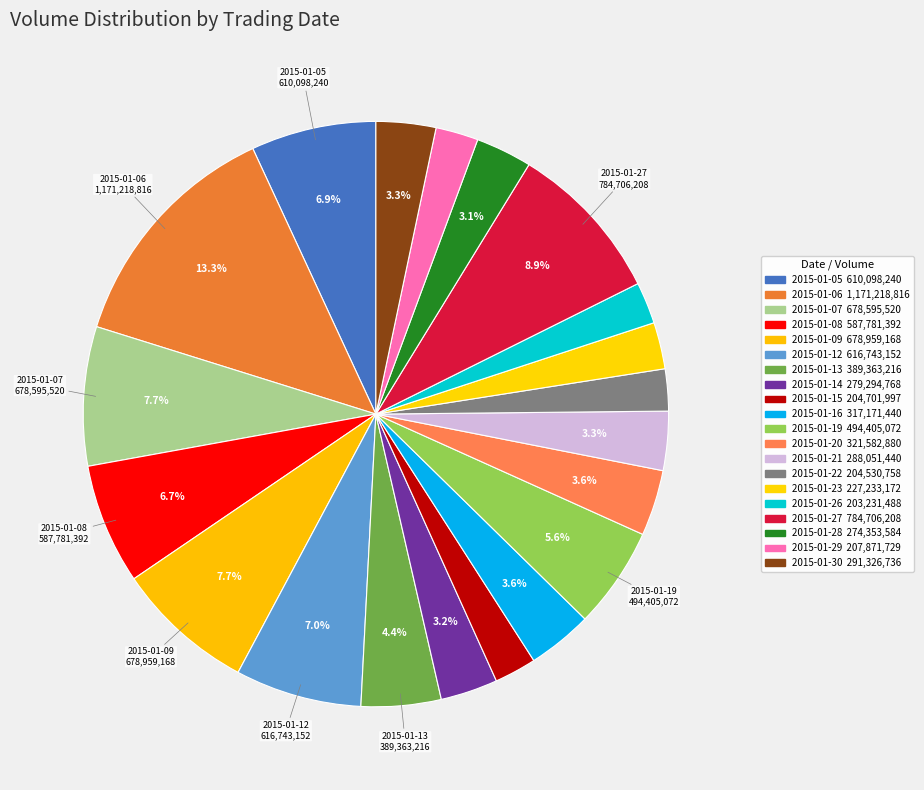

How many slices are in this pie chart?

20